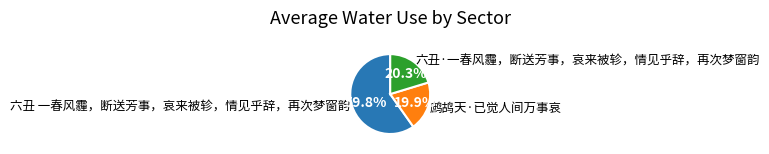

How much of the chart is everything except 鹧鸪天·已觉人间万事哀?

80.1%